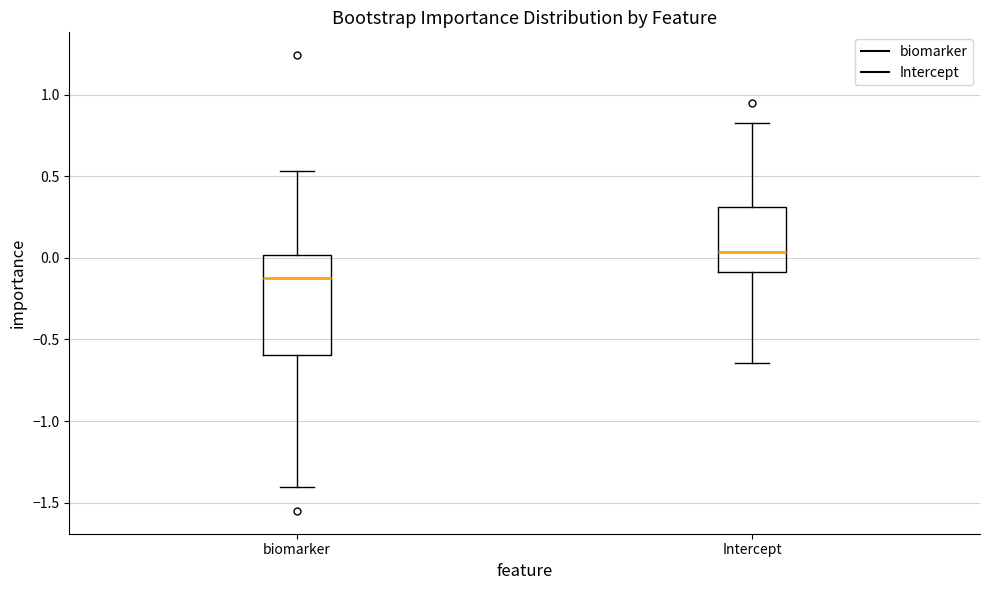

Where is the upper edge of the box for Intercept on the y-axis? The values are not printed on the chart, so give them approximately, as read against the axis.

0.30